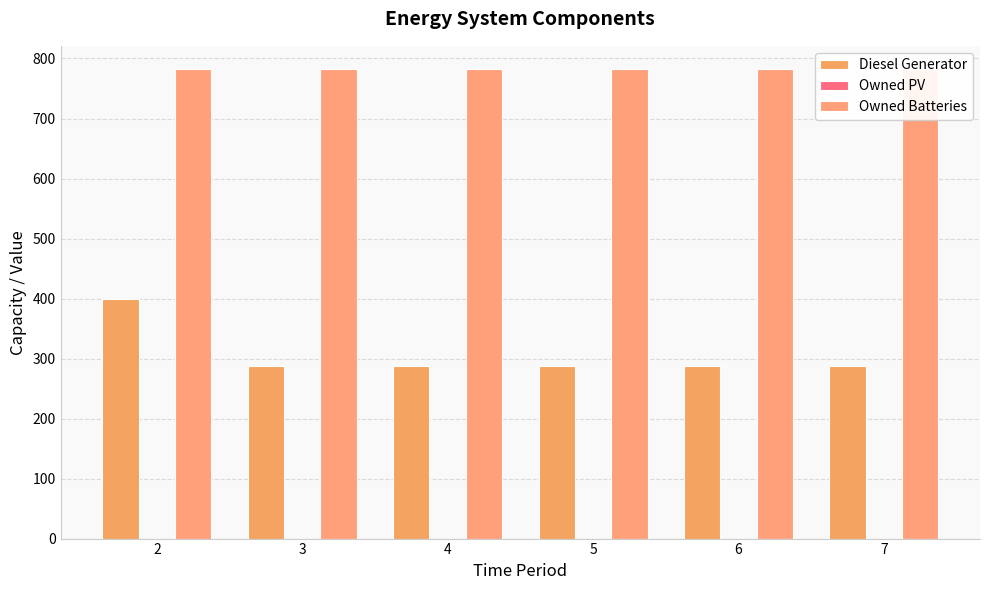

The Owned Batteries series shows 440 at 7. True or false?

False